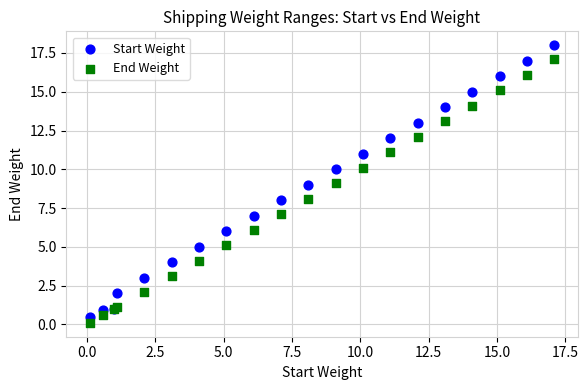

Which series has the largest Y range (max minus min)?

Start Weight